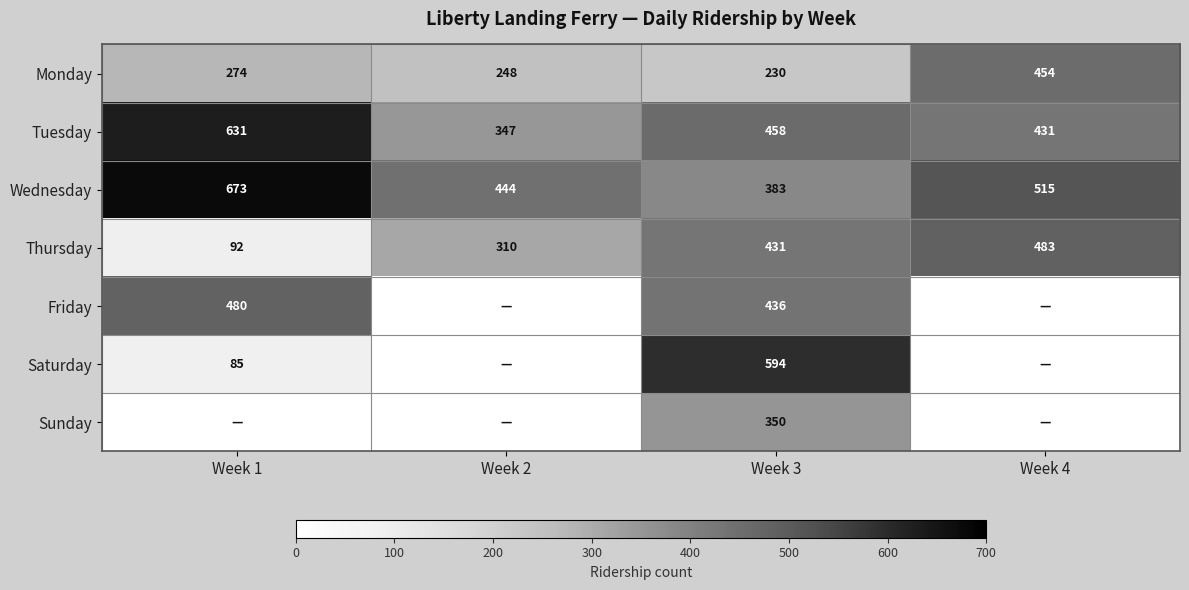

At which label does Wednesday reach its peak?

Week 1